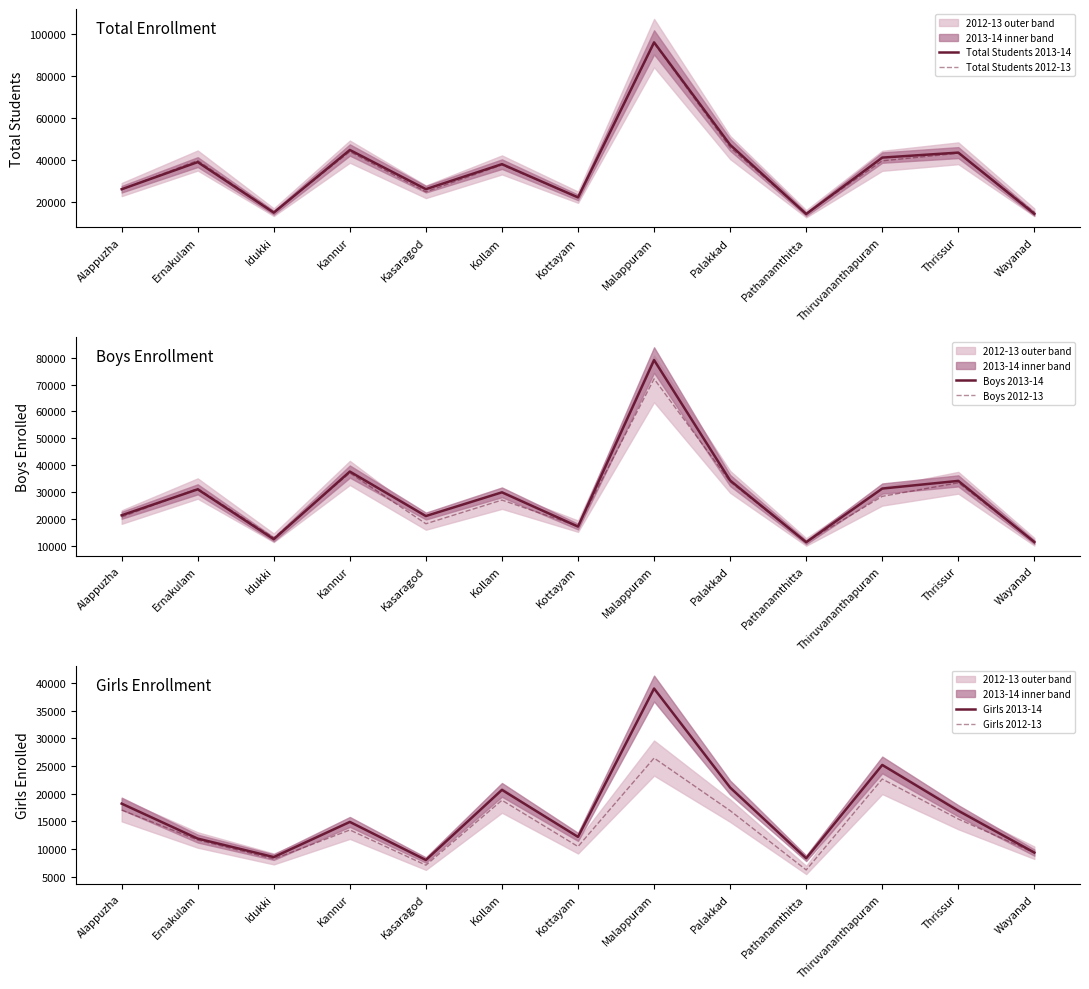

Reading right to left, list all the values displayed in this chart.

Total Students 2013-14: 14406	43487	41119	14308	47172	95850	22204	38001	26120	44733	14974	38977	26091
Total Students 2012-13: 15124	43158	39585	14449	45902	95518	22302	37634	24874	43943	15190	39733	25941
Boys 2013-14: 11611	34281	31437	11556	34433	79064	17343	30041	21250	37740	12662	31152	21529
Boys 2012-13: 11730	33587	28546	11649	33935	72094	17495	27168	18391	37226	13186	31445	20871
Girls 2013-14: 9351	16912	25195	8322	21109	39010	12187	20692	8011	14895	8538	11880	18202
Girls 2012-13: 9327	15414	22648	6216	16935	26442	10442	18813	7076	13441	8197	11629	17040